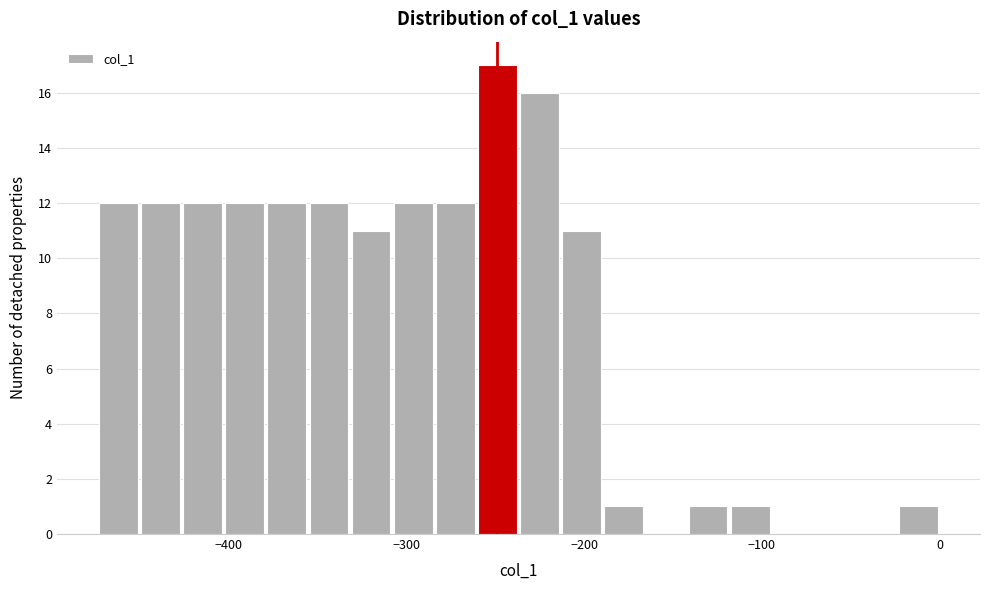

Read against the x-axis, roughly where is the centre of the tallest bar?

-250